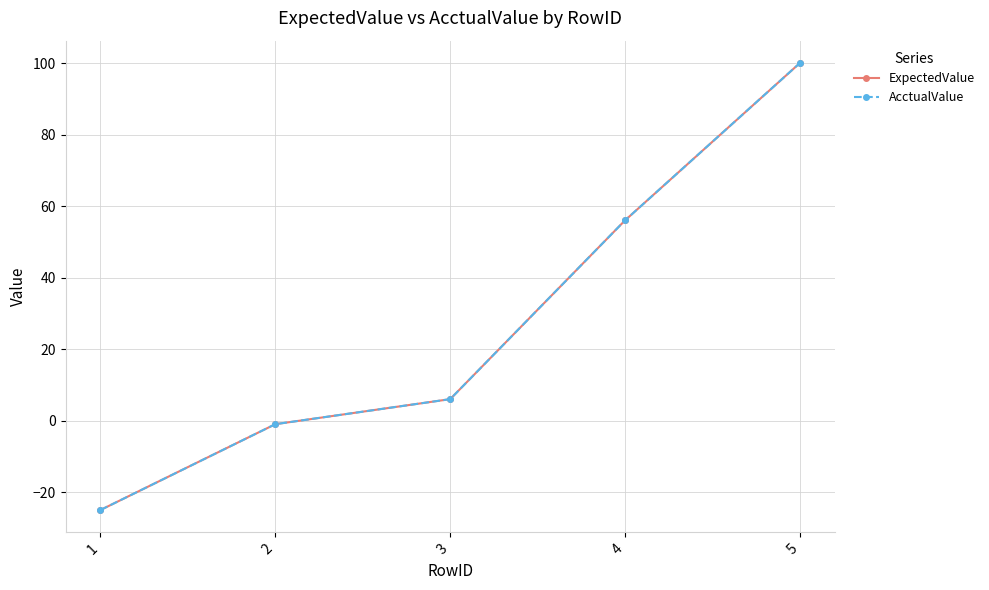

Reading left to right, extract all data points from this chart.

ExpectedValue: 1=-25	2=-1	3=6	4=56	5=100
AcctualValue: 1=-25	2=-1	3=6	4=56	5=100